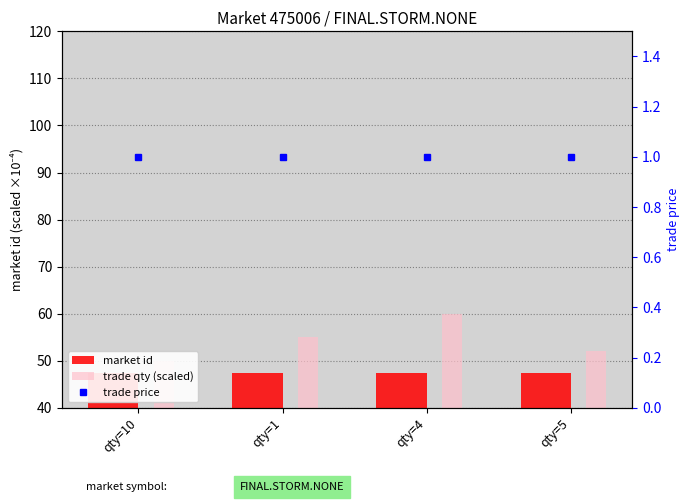

At qty=1, list the series in order from smallest to largest.

trade price, market id, trade qty (scaled)